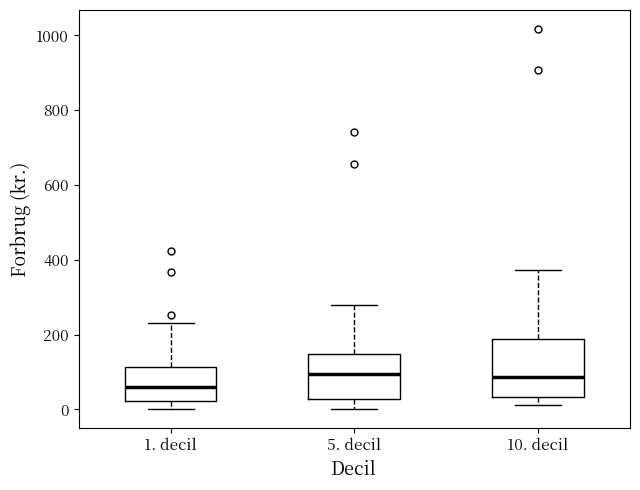

Which box is the tallest, from its lower edge to its upper edge?

10. decil